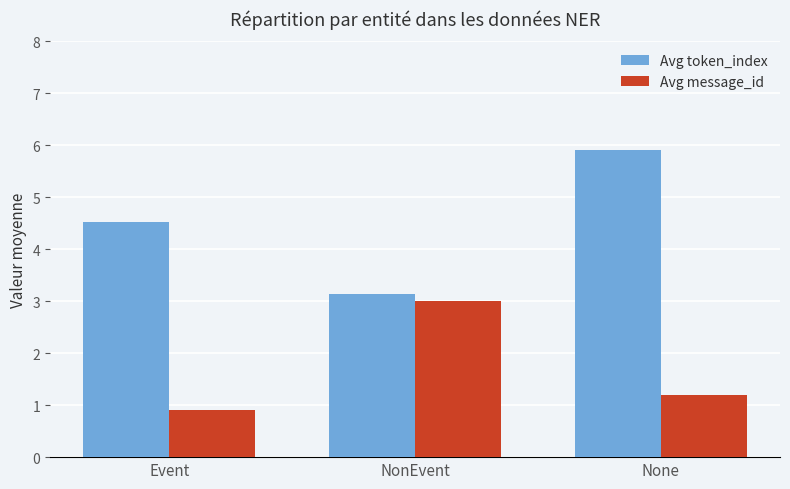

Where does the Avg token_index series first go above 4?

Event